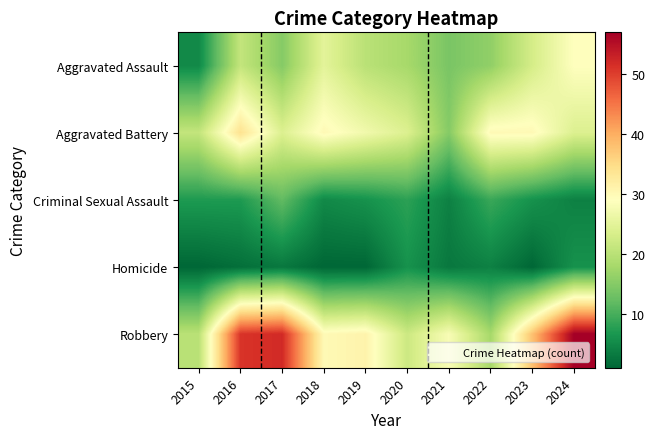

What is the total value across all series at 2022?

77